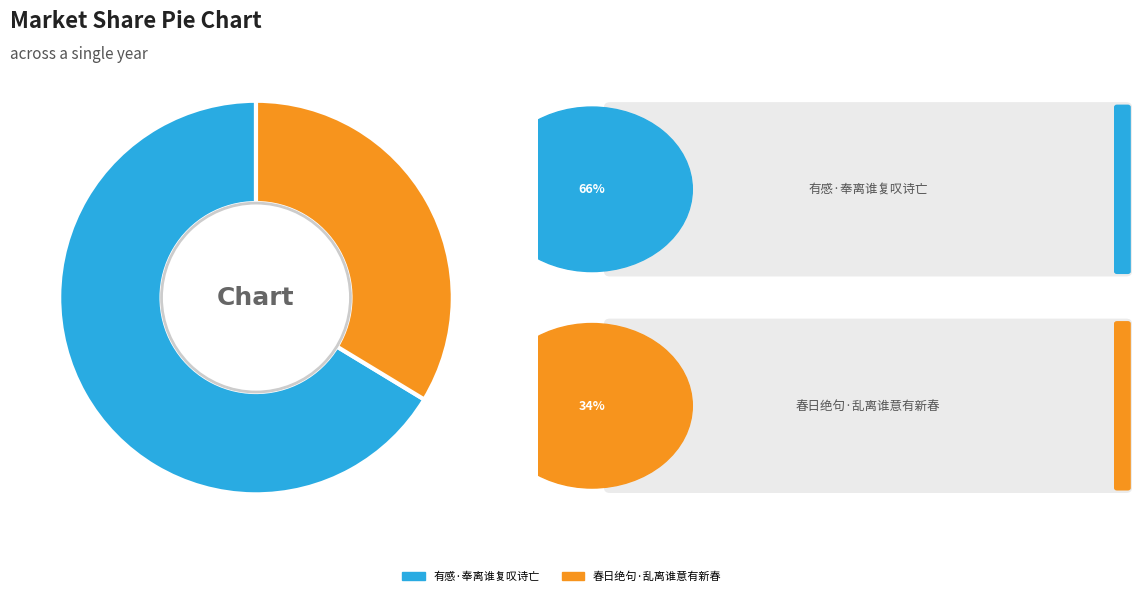

Rank the categories by value from lowest to highest.

春日绝句·乱离谁意有新春, 有感·奉离谁复叹诗亡